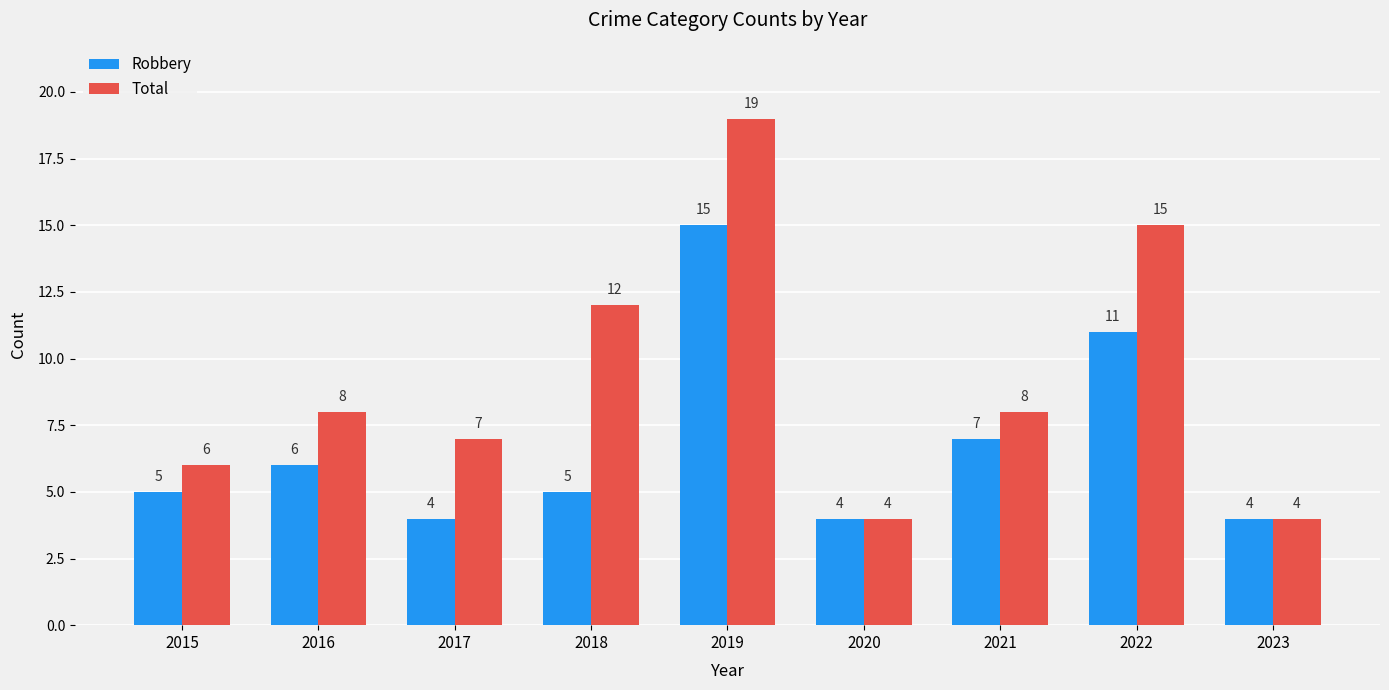

What is the minimum value shown in the chart?

4